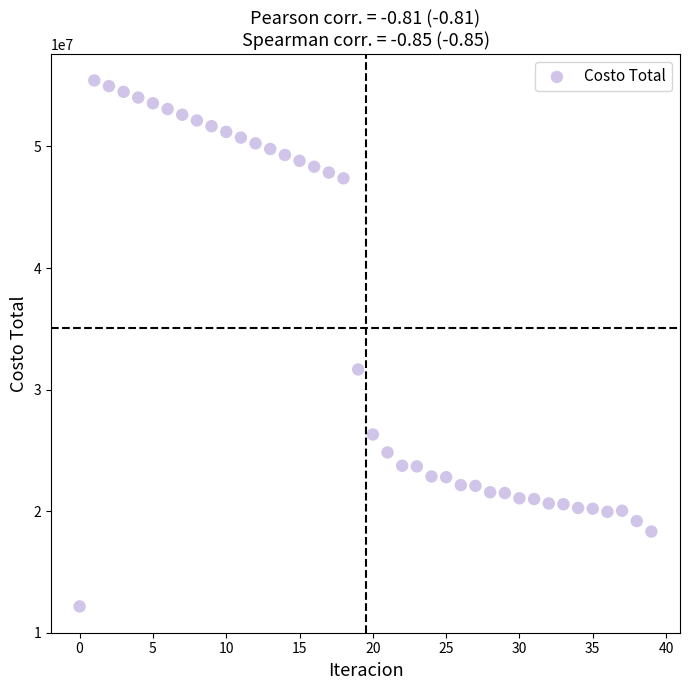

What Y value in the scatter plot is closest to 33795359?

31655082.5